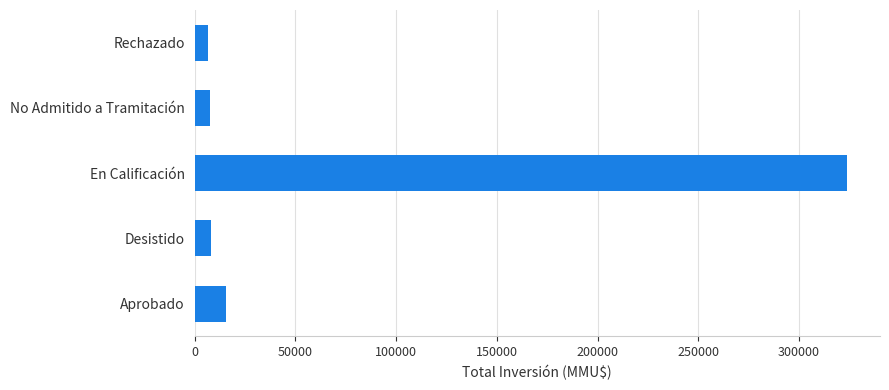

What is the difference between the second highest and second lowest values?

7753